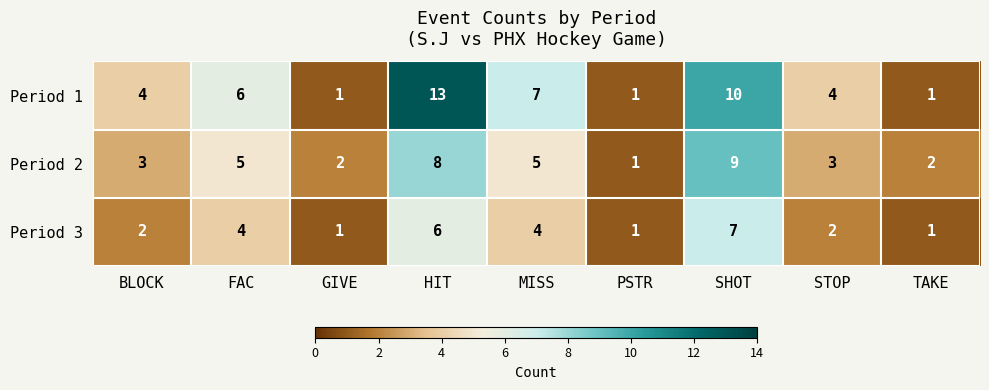

At which category is the sum across all series the highest?

HIT